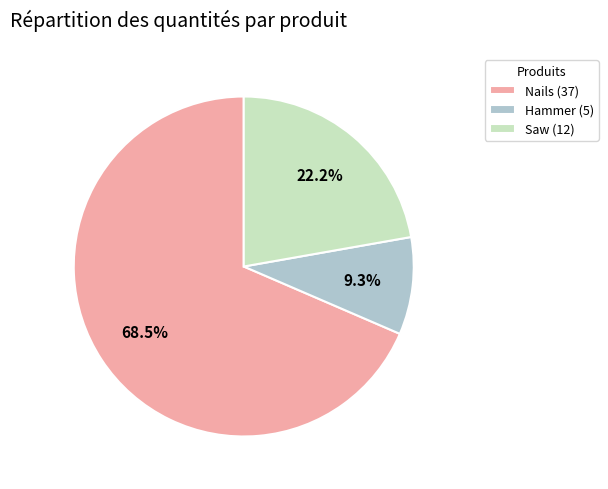

To the nearest percent, what is the average slice percentage?

33%